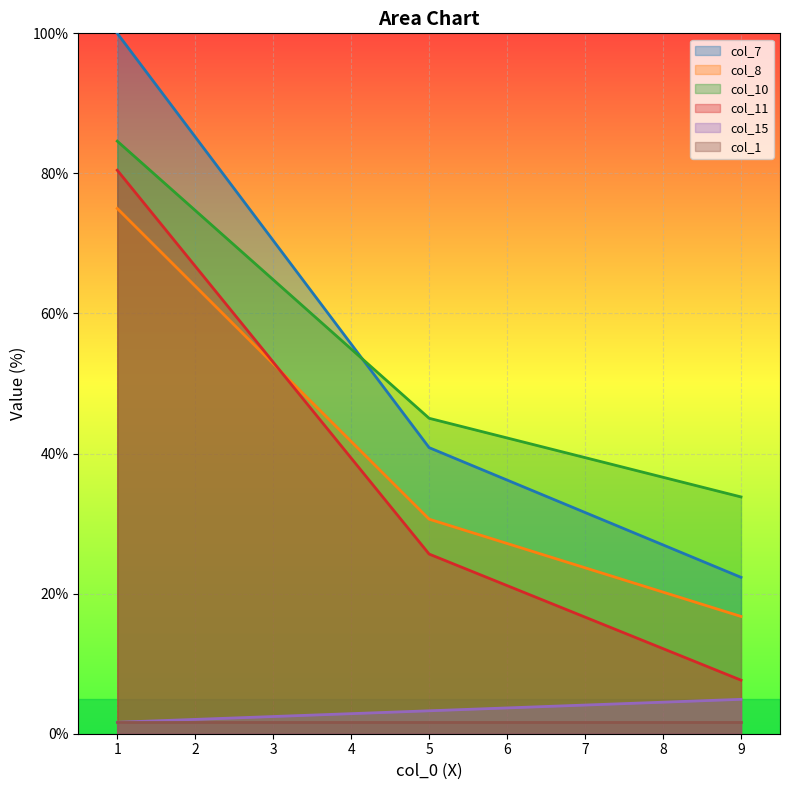

What is the sum of all col_10 values?

163.5